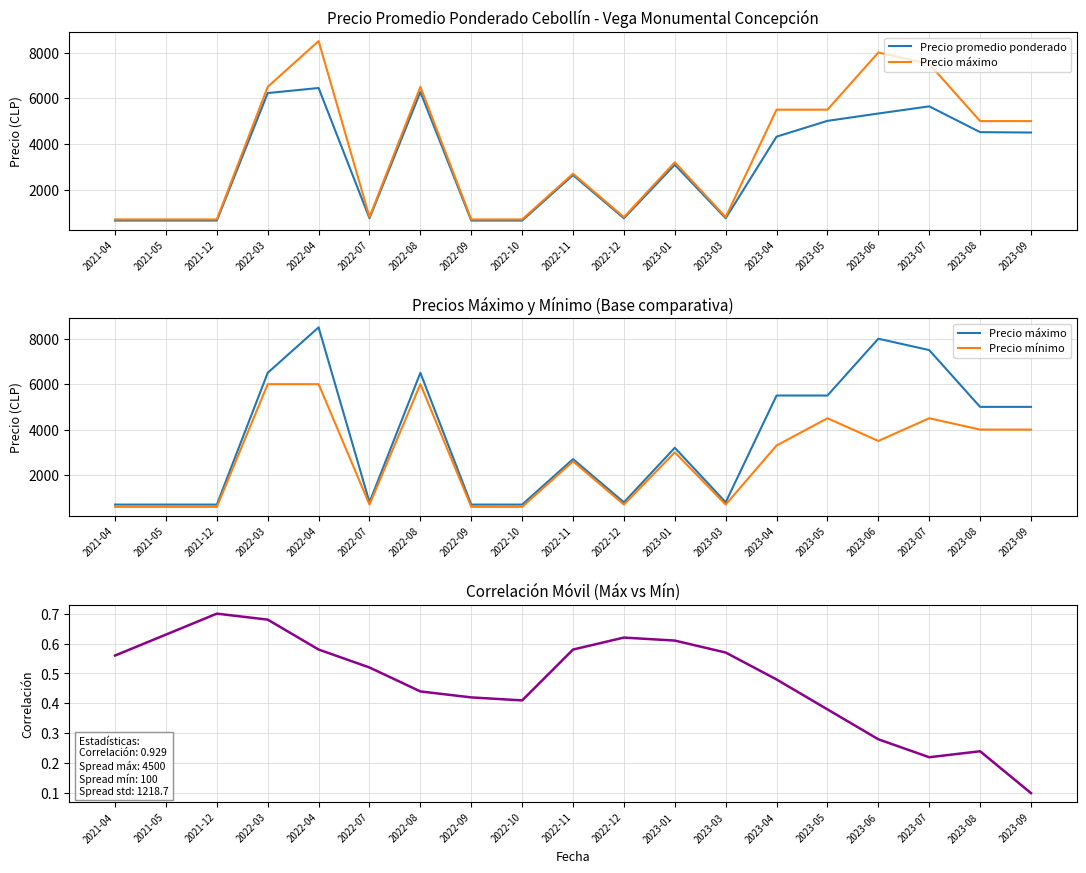

Does the chart have visible grid lines?

Yes